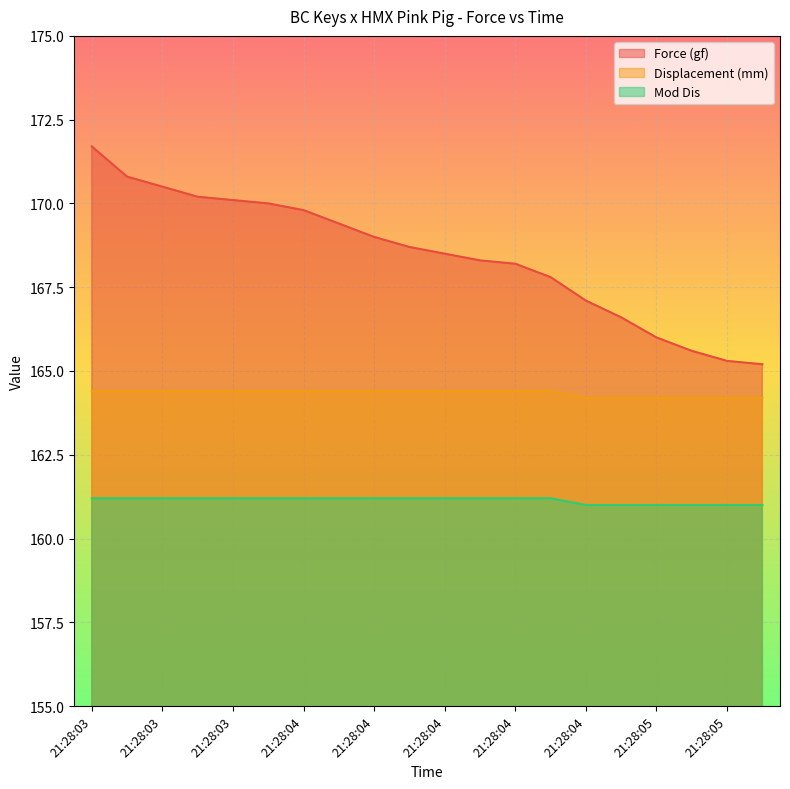

What is the spread (max minus min) of values at 21:28:04?

8.8